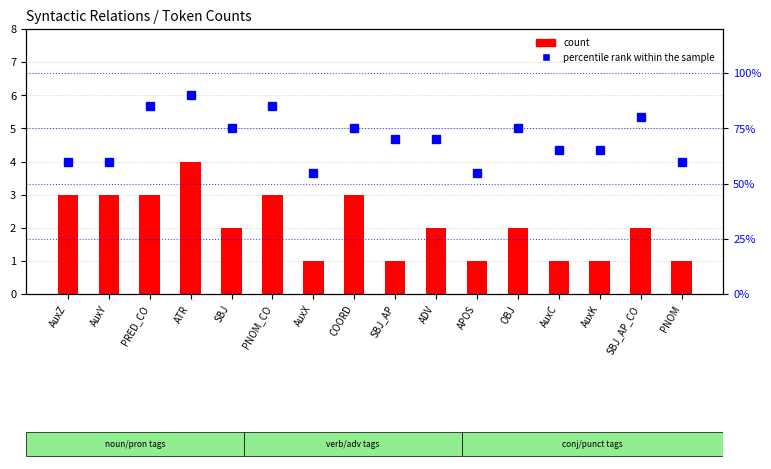

Reading right to left, transcribe all the data shown in this chart.

count: PNOM=1	SBJ_AP_CO=2	AuxK=1	AuxC=1	OBJ=2	APOS=1	ADV=2	SBJ_AP=1	COORD=3	AuxX=1	PNOM_CO=3	SBJ=2	ATR=4	PRED_CO=3	AuxY=3	AuxZ=3
percentile rank within the sample: PNOM=60	SBJ_AP_CO=80	AuxK=65	AuxC=65	OBJ=75	APOS=55	ADV=70	SBJ_AP=70	COORD=75	AuxX=55	PNOM_CO=85	SBJ=75	ATR=90	PRED_CO=85	AuxY=60	AuxZ=60